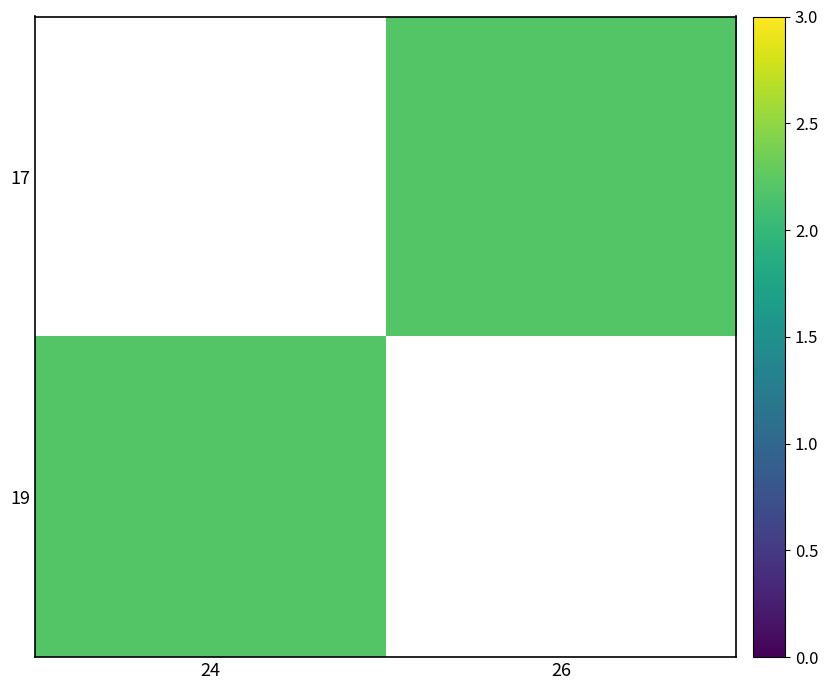

Rank the categories by 19 value from highest to lowest.

24, 26